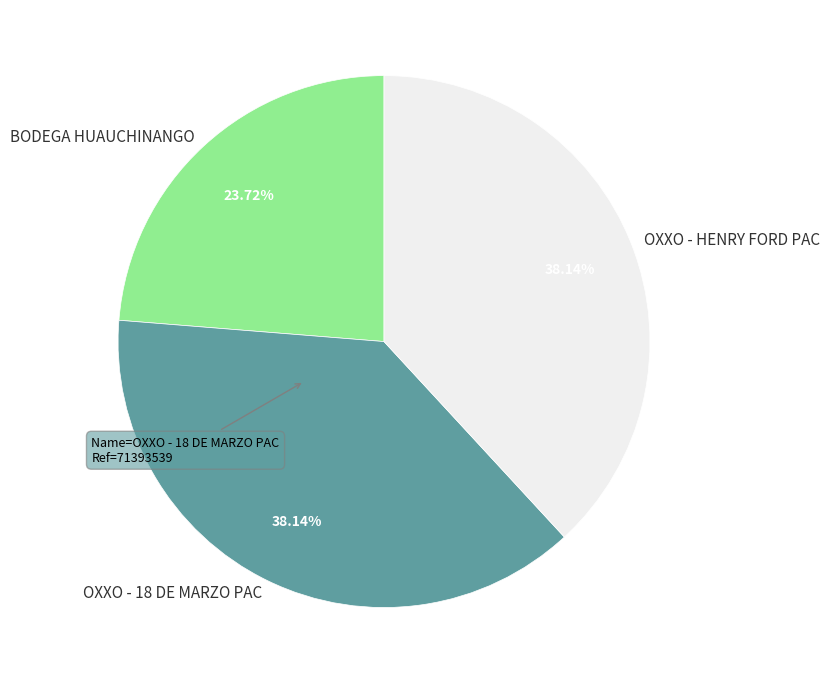

What percentage do OXXO - 18 DE MARZO PAC and BODEGA HUAUCHINANGO together represent?

61.9%